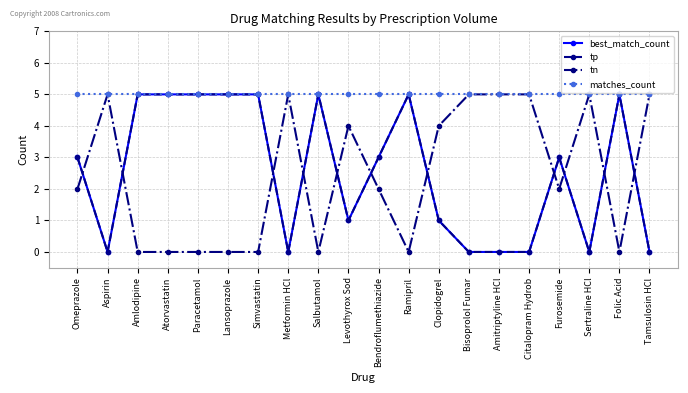

Does the chart have visible grid lines?

Yes